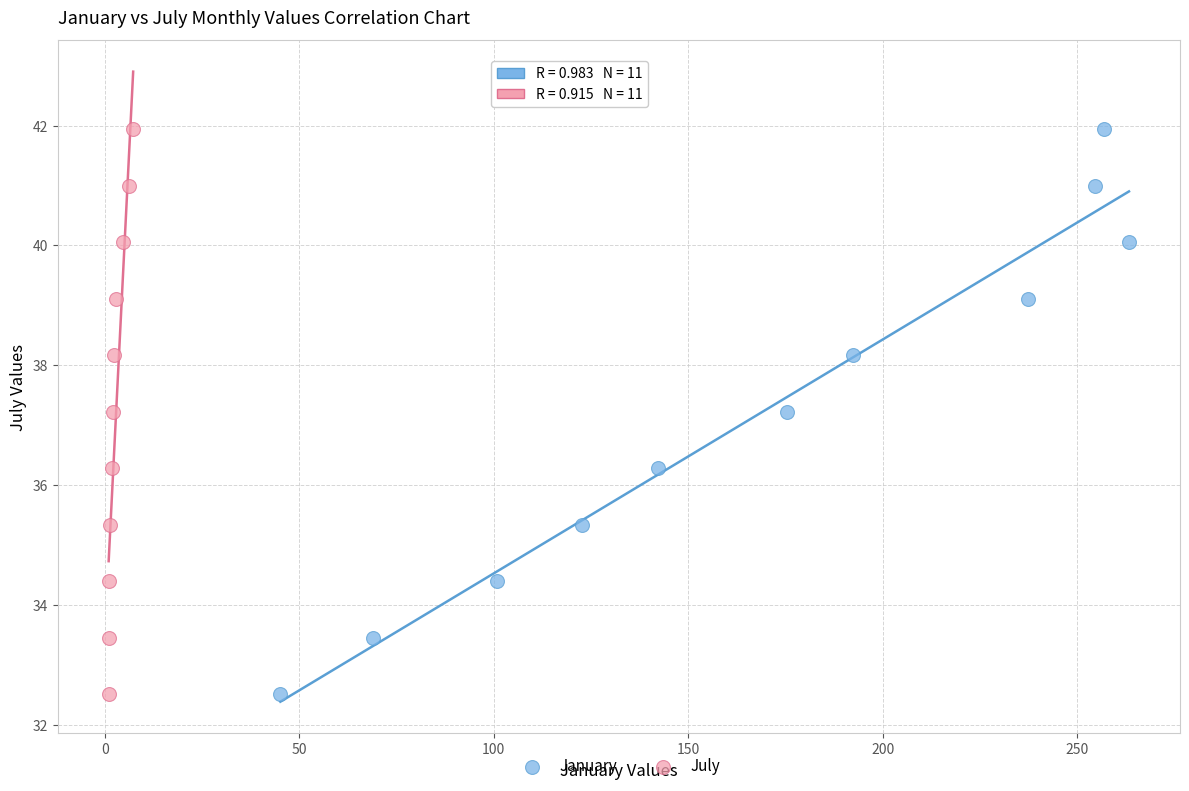

What are all the series names shown in the legend?

January, July